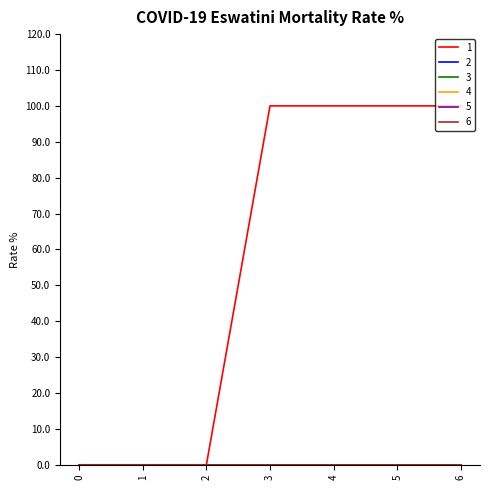

Is it true that 6 equals 0 at 6?

True